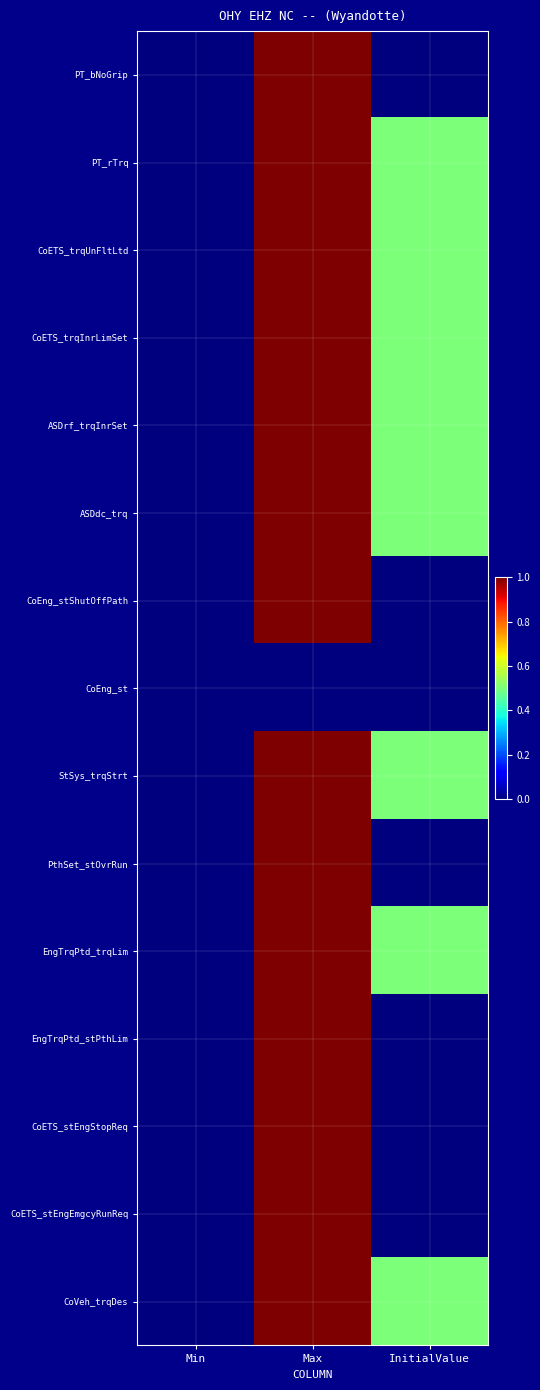

Reading left to right, transcribe all the data shown in this chart.

PT_bNoGrip: Min=0.0	Max=1.0	InitialValue=0.0
PT_rTrq: Min=0.0	Max=1.0	InitialValue=0.5
CoETS_trqUnFltLtd: Min=0.0	Max=1.0	InitialValue=0.5
CoETS_trqInrLimSet: Min=0.0	Max=1.0	InitialValue=0.5
ASDrf_trqInrSet: Min=0.0	Max=1.0	InitialValue=0.5
ASDdc_trq: Min=0.0	Max=1.0	InitialValue=0.5
CoEng_stShutOffPath: Min=0.0	Max=1.0	InitialValue=0.0
CoEng_st: Min=0.0	Max=0.0	InitialValue=0.0
StSys_trqStrt: Min=0.0	Max=1.0	InitialValue=0.5
PthSet_stOvrRun: Min=0.0	Max=1.0	InitialValue=0.0
EngTrqPtd_trqLim: Min=0.0	Max=1.0	InitialValue=0.5
EngTrqPtd_stPthLim: Min=0.0	Max=1.0	InitialValue=0.0
CoETS_stEngStopReq: Min=0.0	Max=1.0	InitialValue=0.0
CoETS_stEngEmgcyRunReq: Min=0.0	Max=1.0	InitialValue=0.0
CoVeh_trqDes: Min=0.0	Max=1.0	InitialValue=0.5